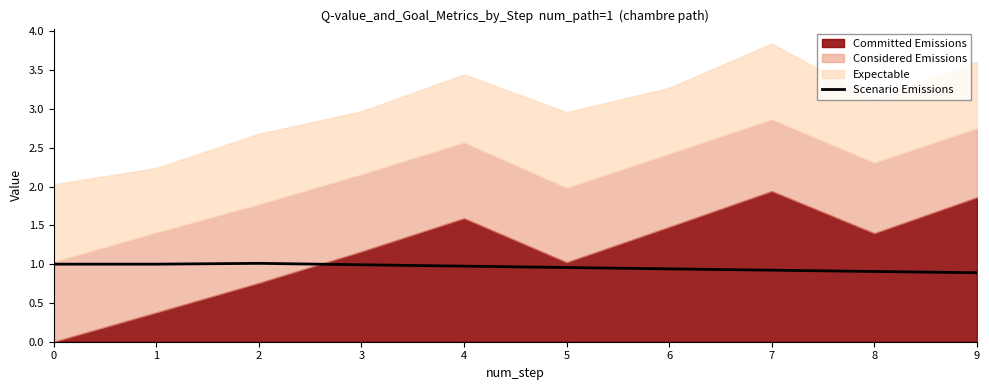

What is the sum of all values?

9.6